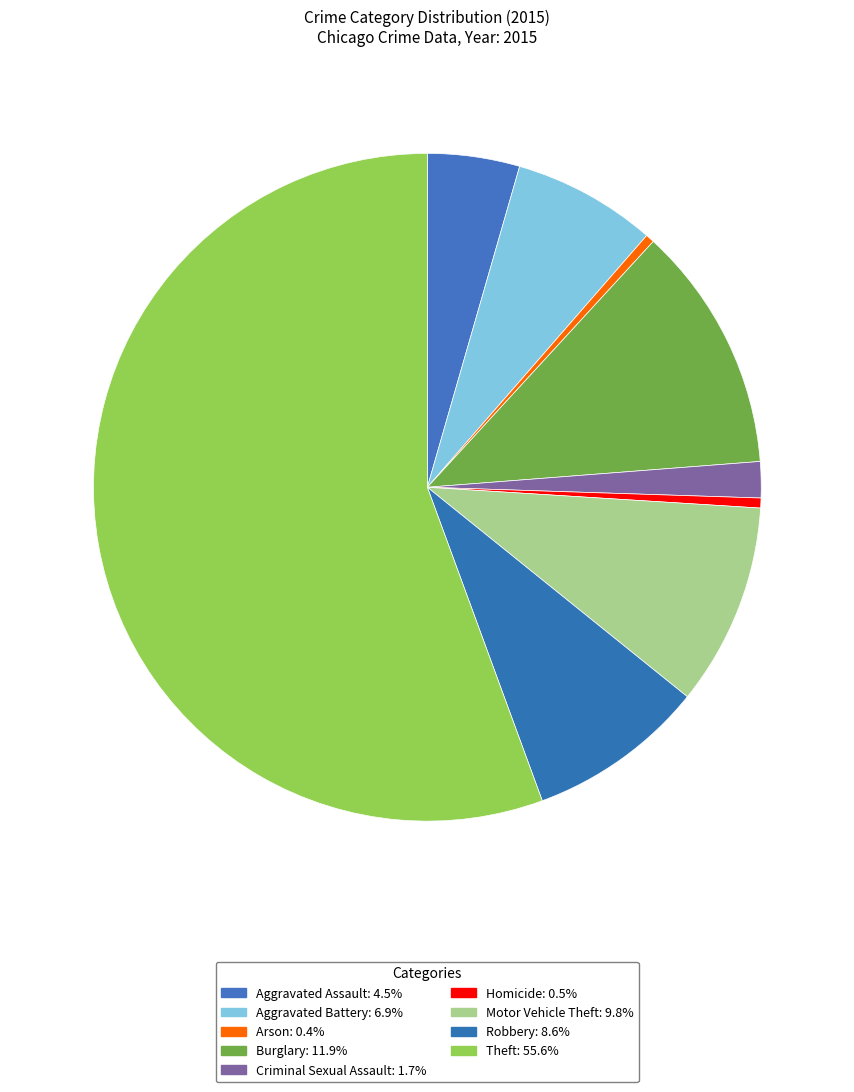

To the nearest percent, what is the average slice percentage?

11%